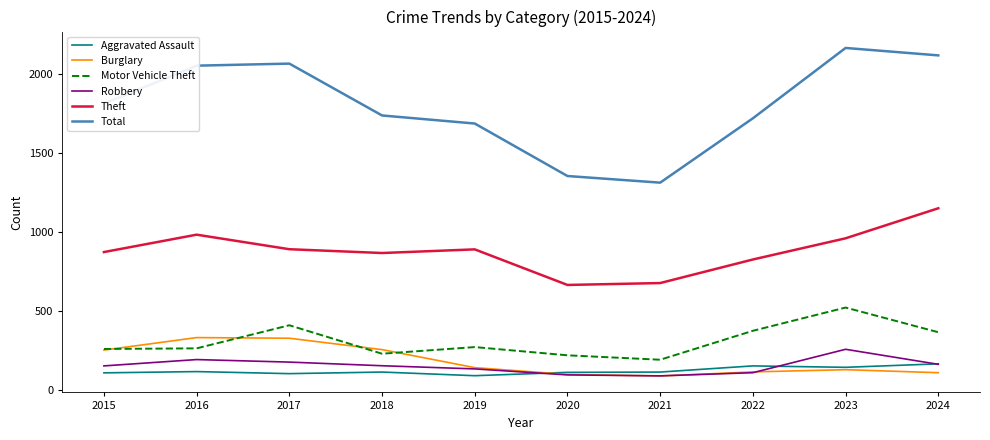

What is the difference between the Aggravated Assault values at 2024 and 2019?

75